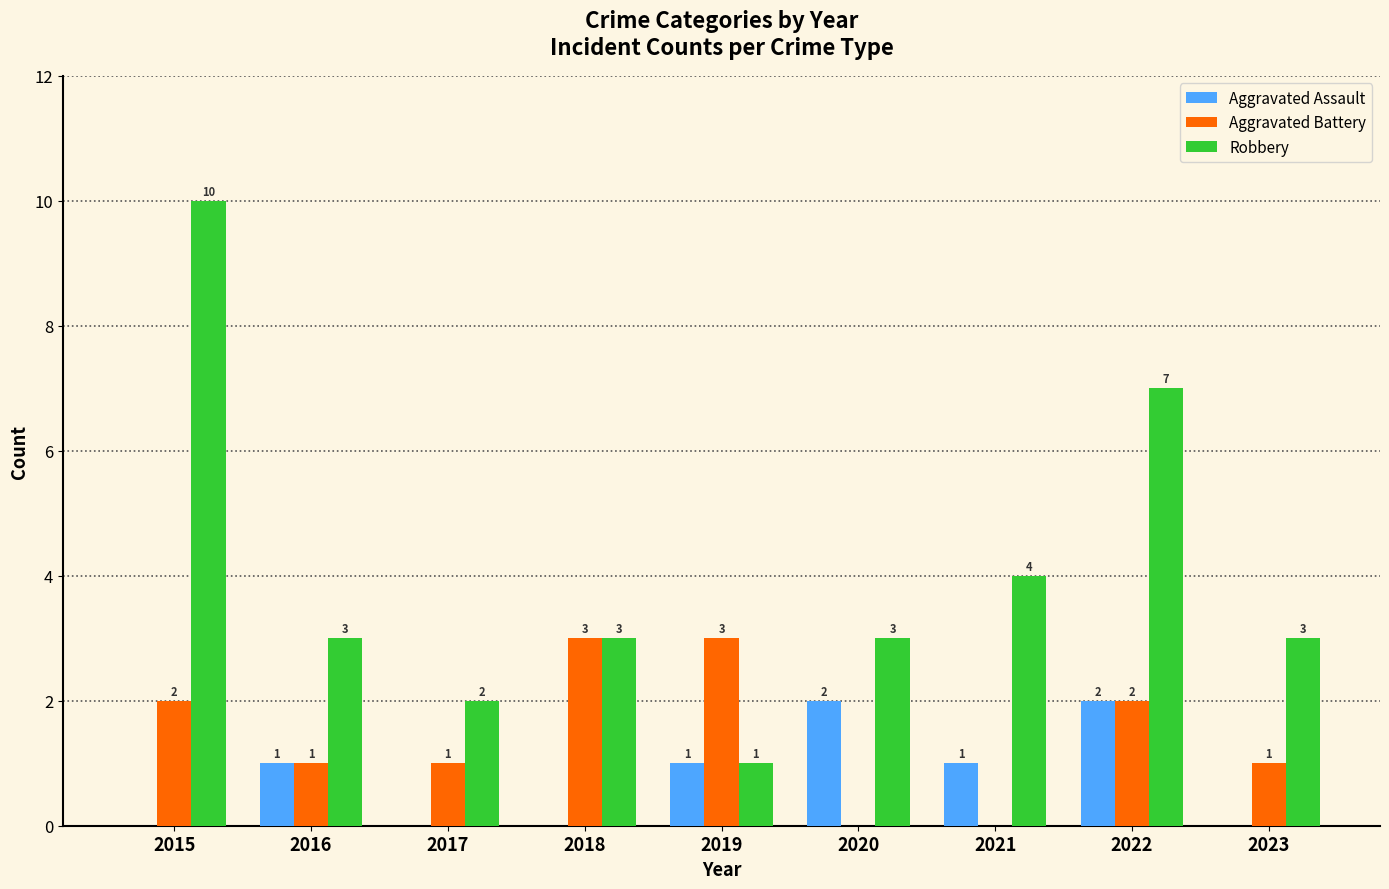

Between 2015 and 2020, which series saw the biggest shift?

Robbery